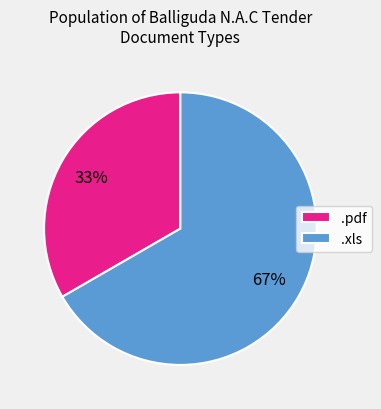

What percentage is the .xls slice, to the nearest percent?

67%